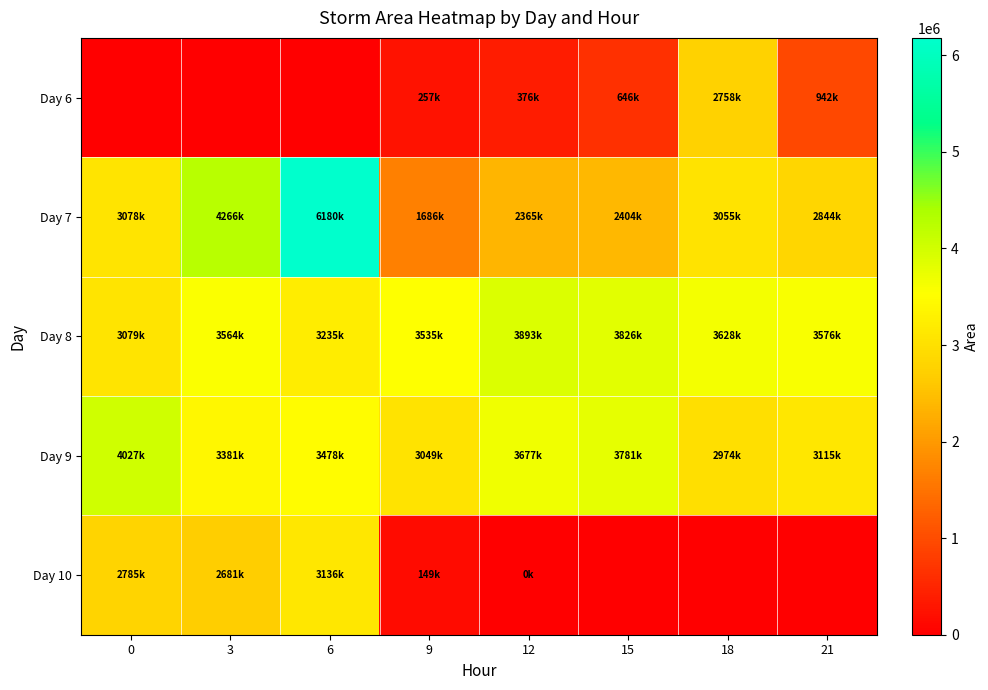

At how many categories does at least one series exceed 2684093?

8